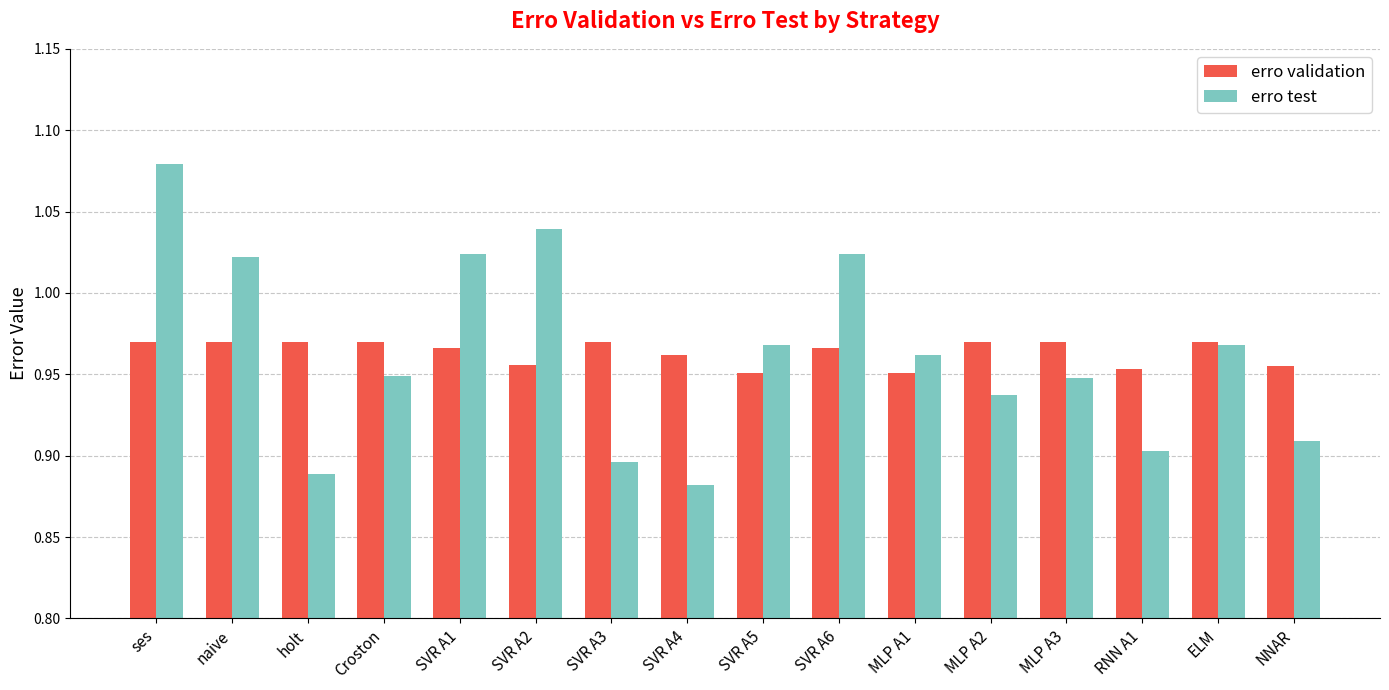

Count the erro test values in the range 0 to 1.

11